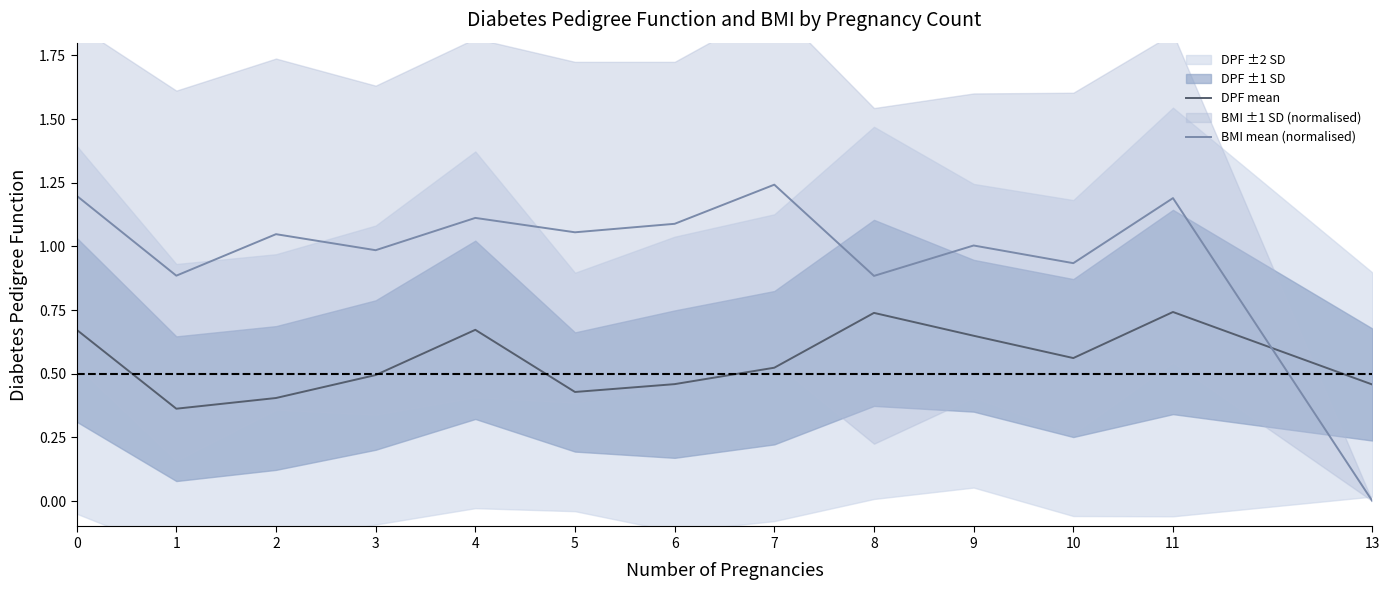

Reading left to right, what are all the values shown in this chart?

DPF mean: 0.7	0.4	0.4	0.5	0.7	0.4	0.5	0.5	0.7	0.6	0.6	0.7	0.5
BMI mean (normalised): 1.2	0.9	1.0	1.0	1.1	1.1	1.1	1.2	0.9	1.0	0.9	1.2	0.0